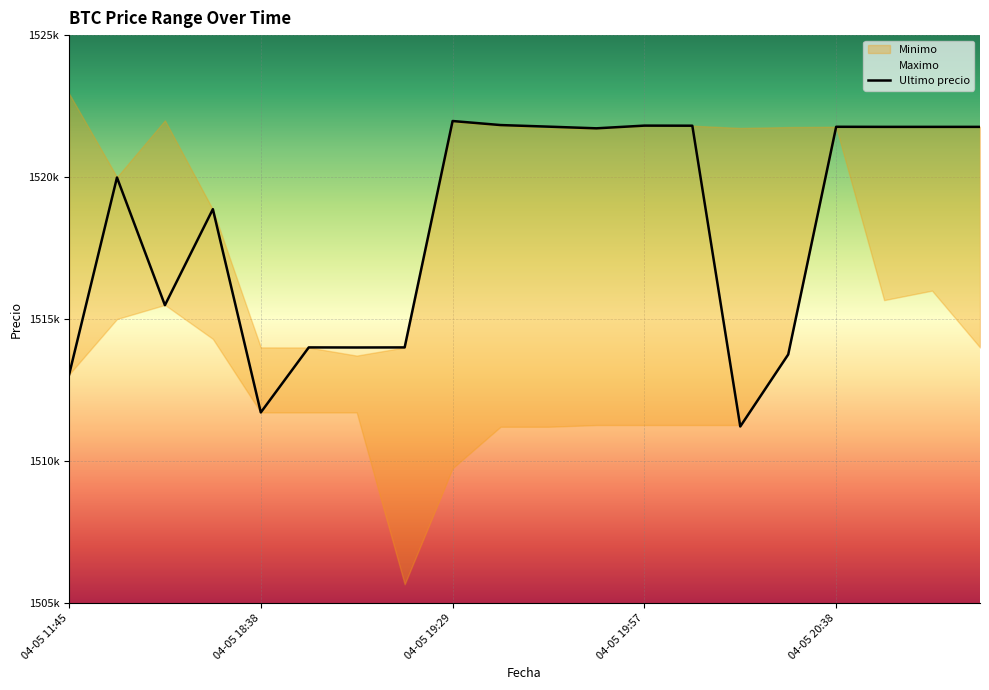

Where does the data first go above 1521717?

04-05 19:29